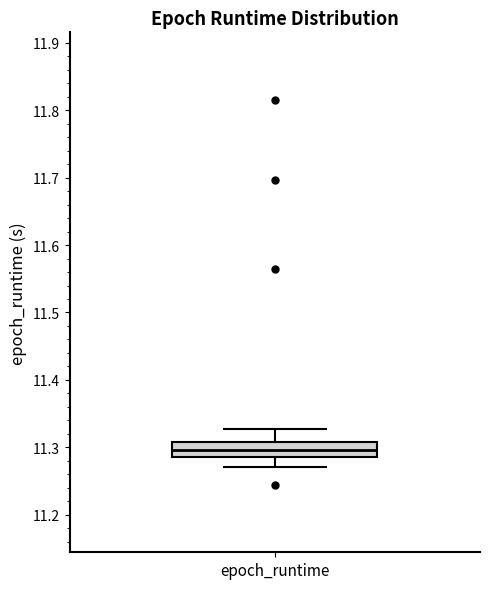

Where is the lower edge of the box for epoch_runtime on the y-axis? The values are not printed on the chart, so give them approximately, as read against the axis.

11.29